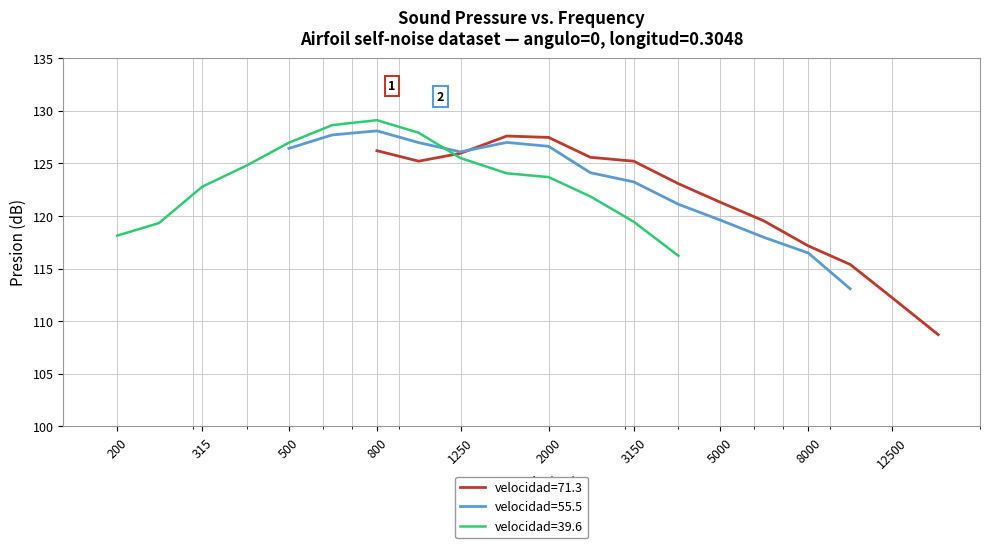

How many data points does each series have?

14